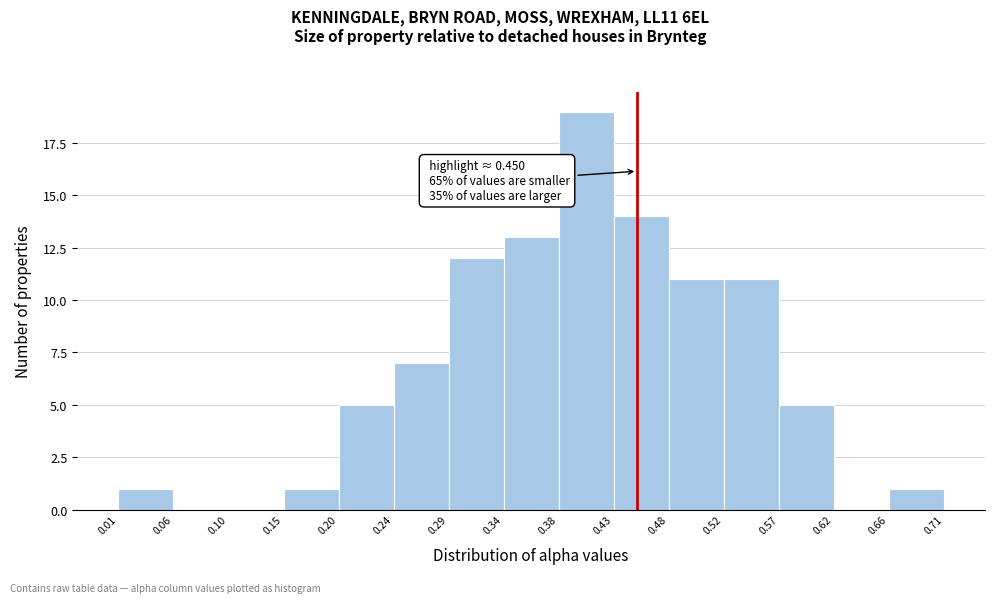

Which range on the x-axis has the tallest bar?

0.38 to 0.43